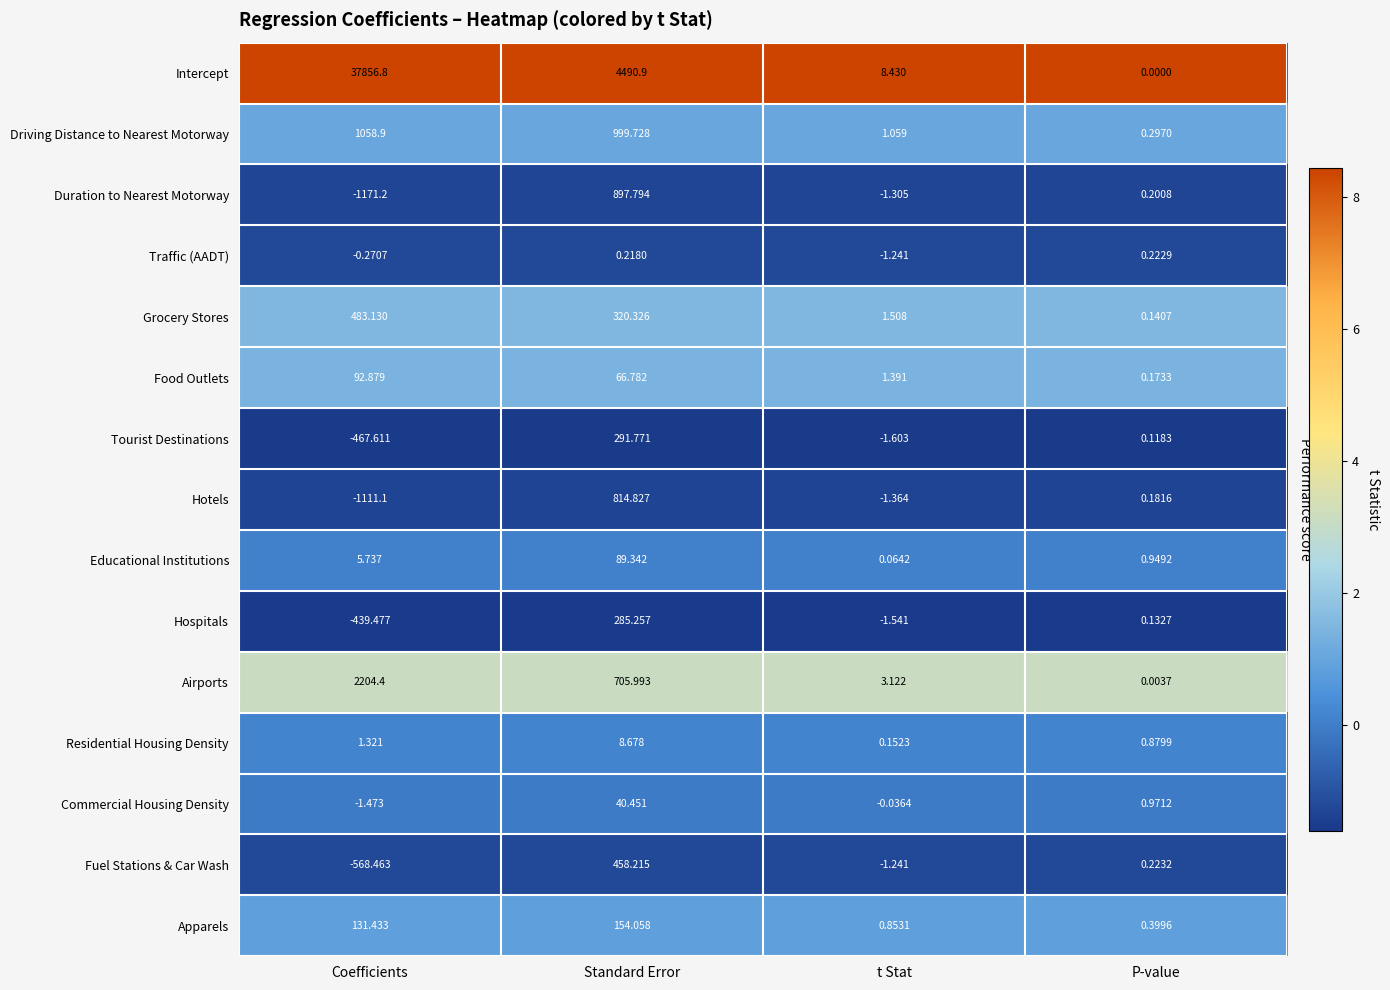

Which series changed the most between Coefficients and P-value?

Intercept